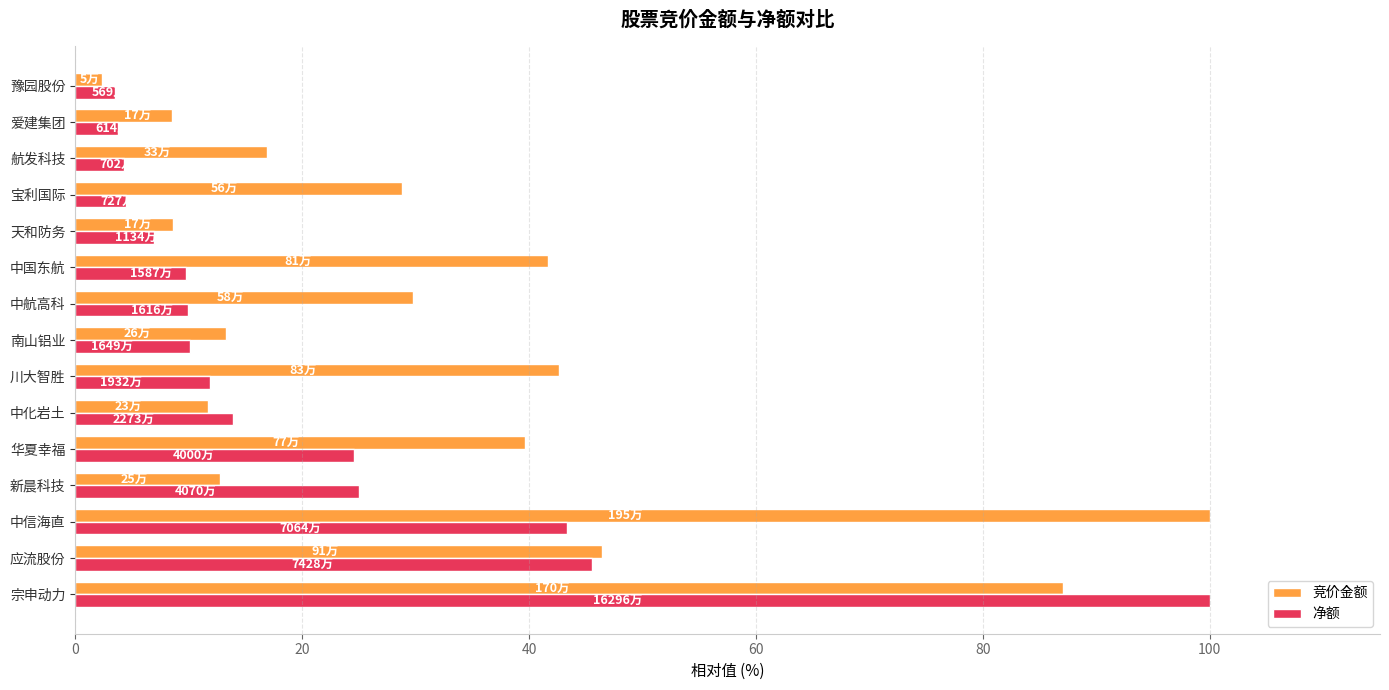

How many data points does each series have?

15